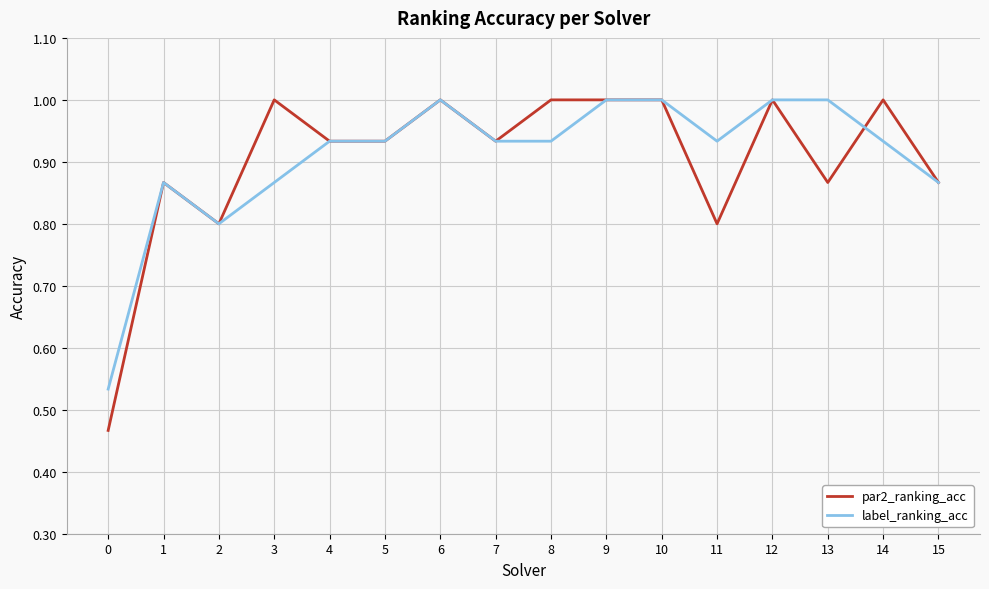

Which series has the largest range (max minus min)?

par2_ranking_acc